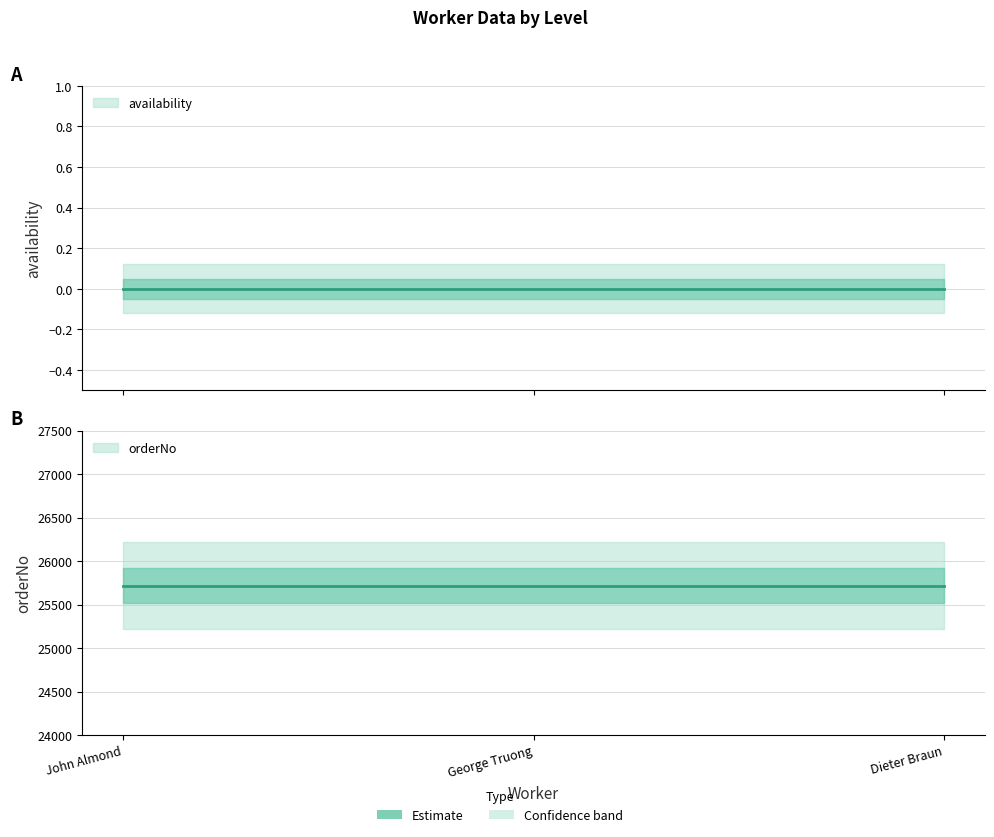

The orderNo series shows 25715 at George Truong. True or false?

True